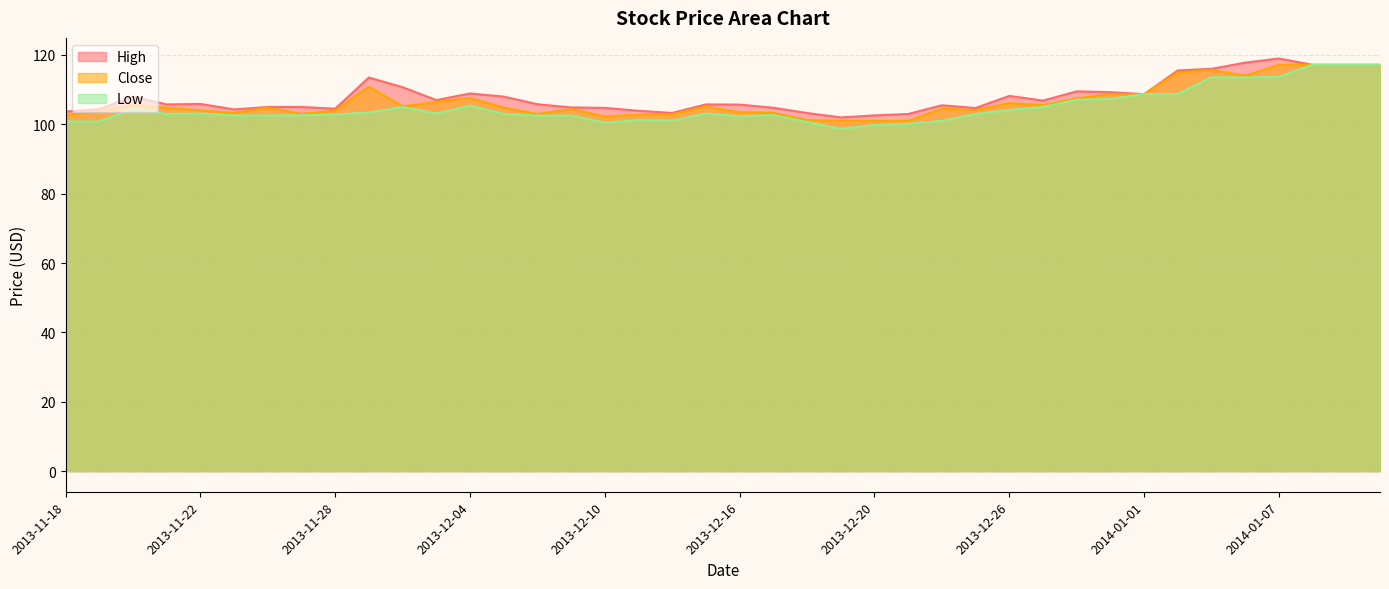

Between 2013-12-02 and 2013-12-10, which is larger?

2013-12-02